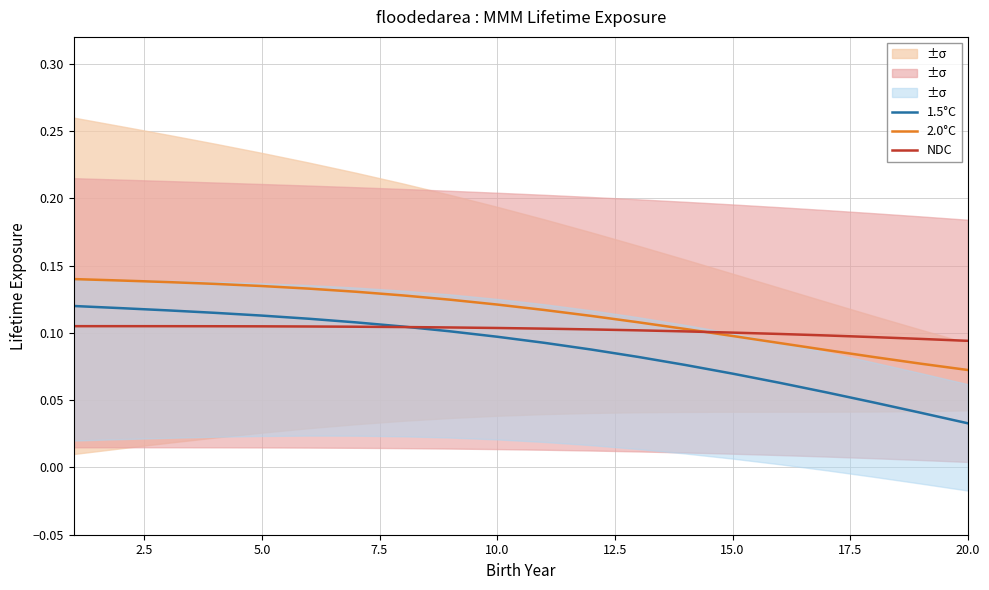

True or false: 2.0°C has more than 2 points higher than both neighbors.

False